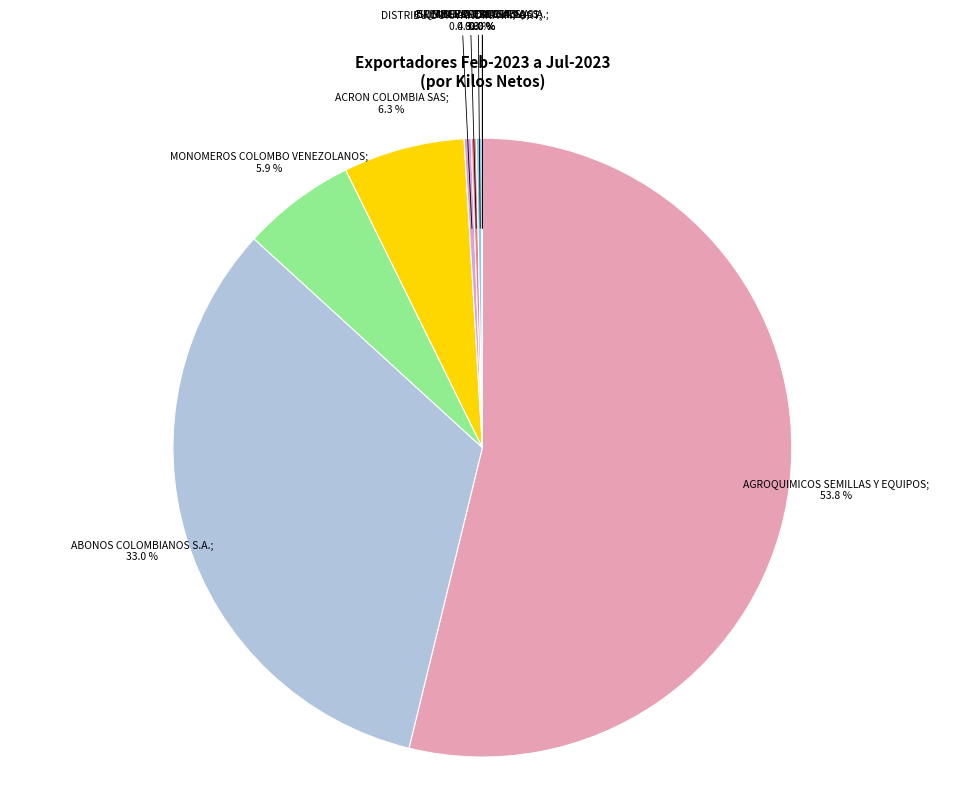

How many segments does this pie chart have?

10